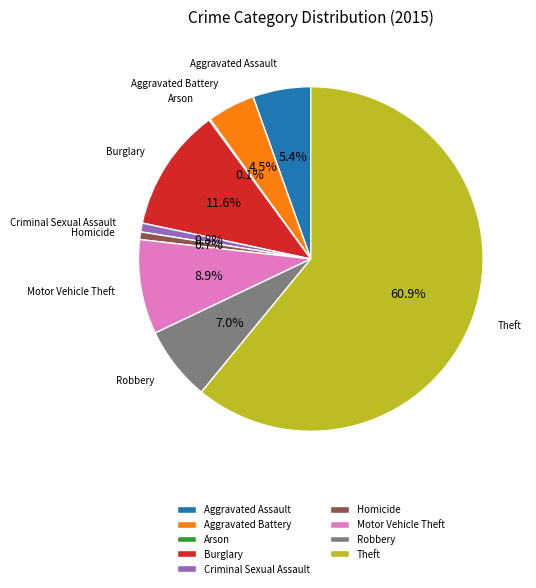

Is there any slice that represents more than half of the pie?

Yes